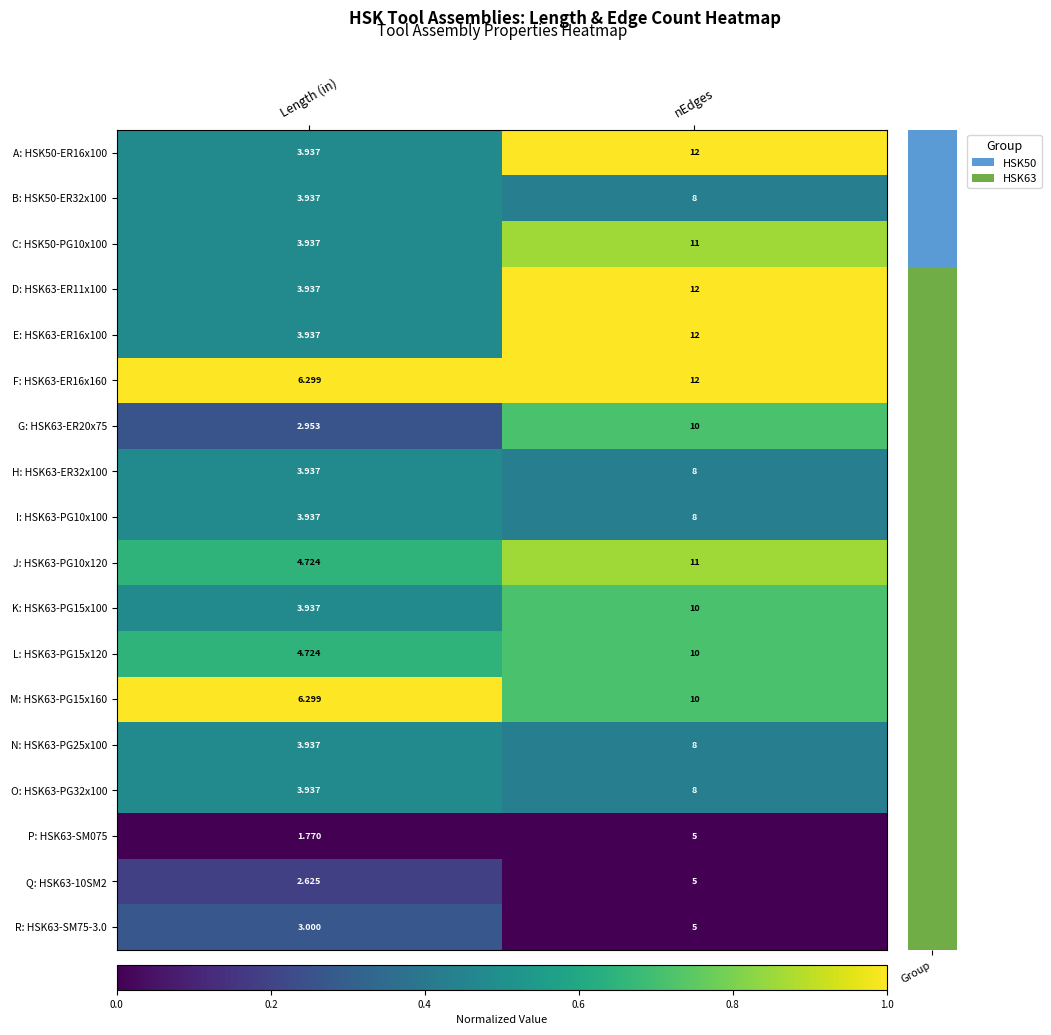

At which category is the sum across all series the highest?

nEdges